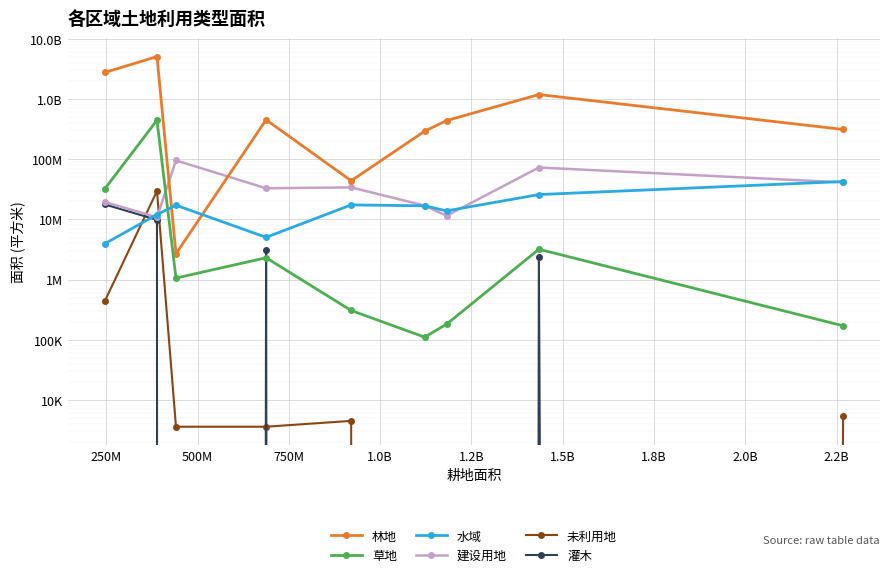

Rank the series at 500M from lowest to highest value.

灌木, 未利用地, 草地, 林地, 水域, 建设用地